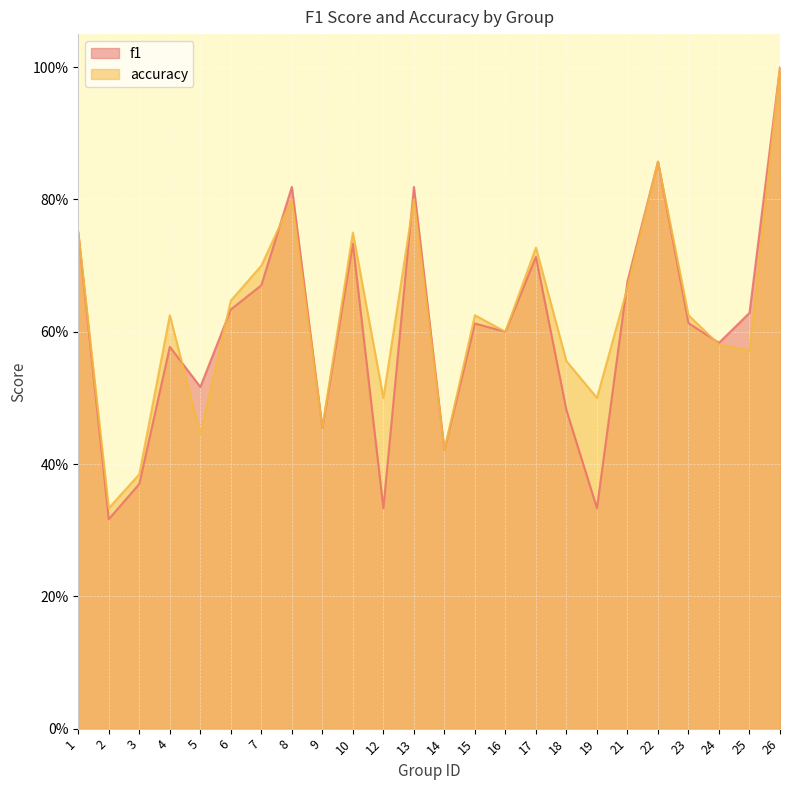

Does the chart display data point markers on the line(s)?

No